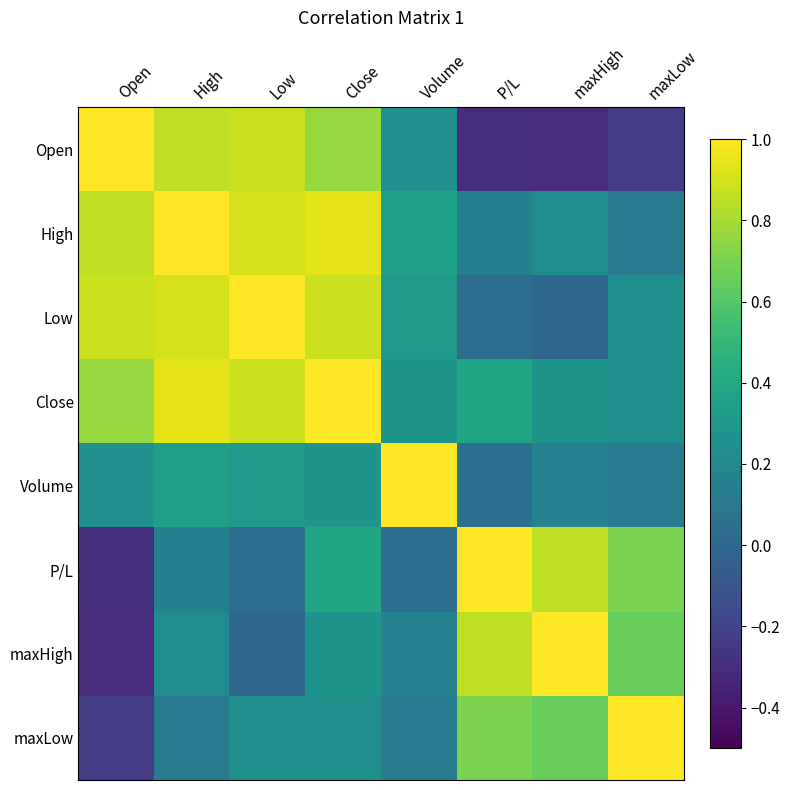

Rank the series at Open from lowest to highest value.

maxHigh, P/L, maxLow, Volume, Close, High, Low, Open